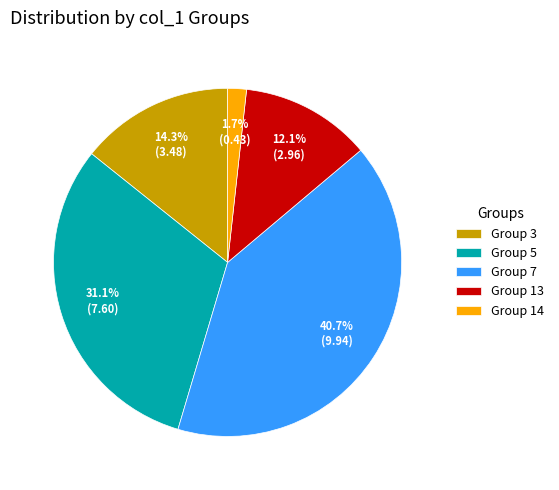

How many slices are in this pie chart?

5